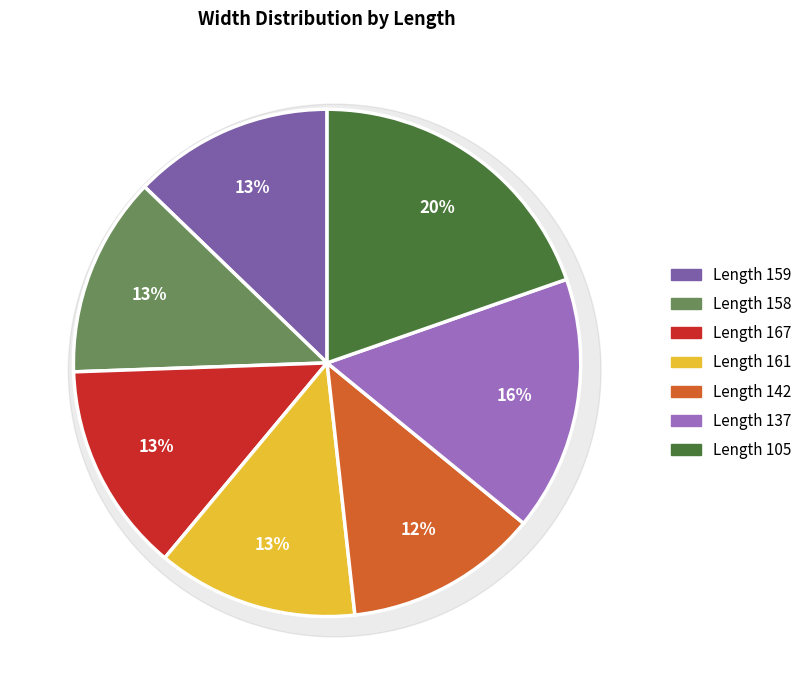

To the nearest percent, what is the difference between the 159 and 137 slice percentages?

3%